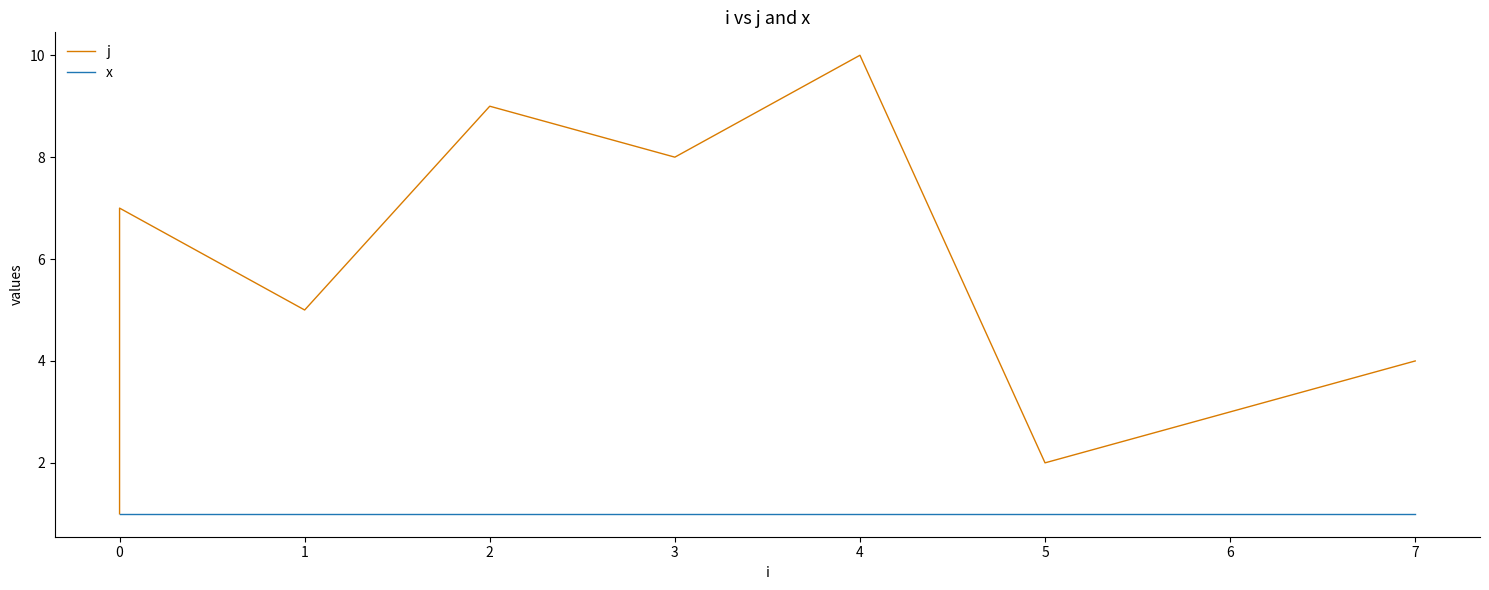

What is the smallest value displayed?

1